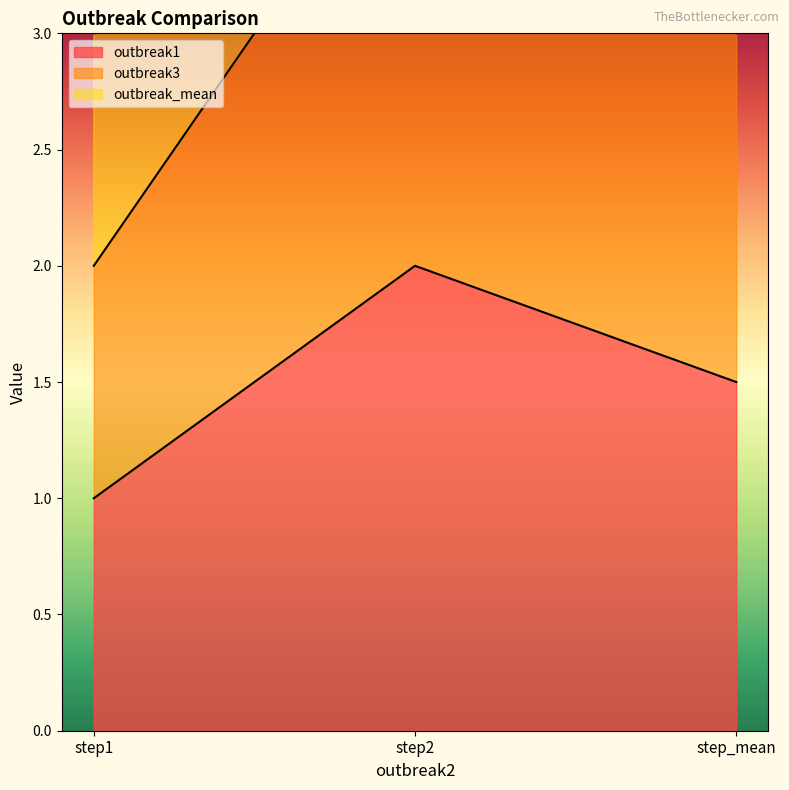

True or false: outbreak1 has a value of 1.5 at step_mean.

True